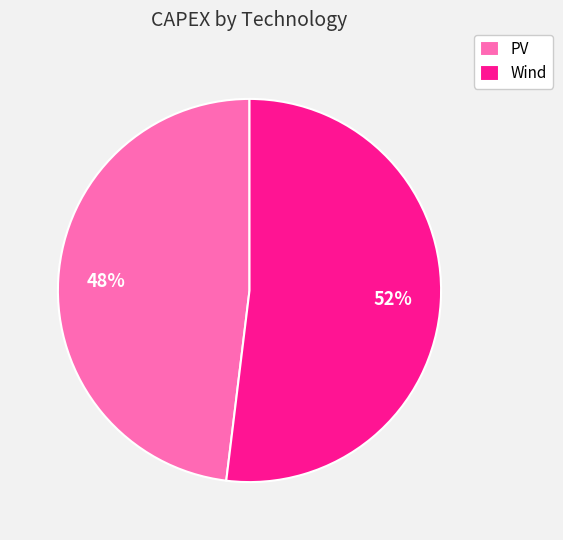

Which slice is the smallest?

PV